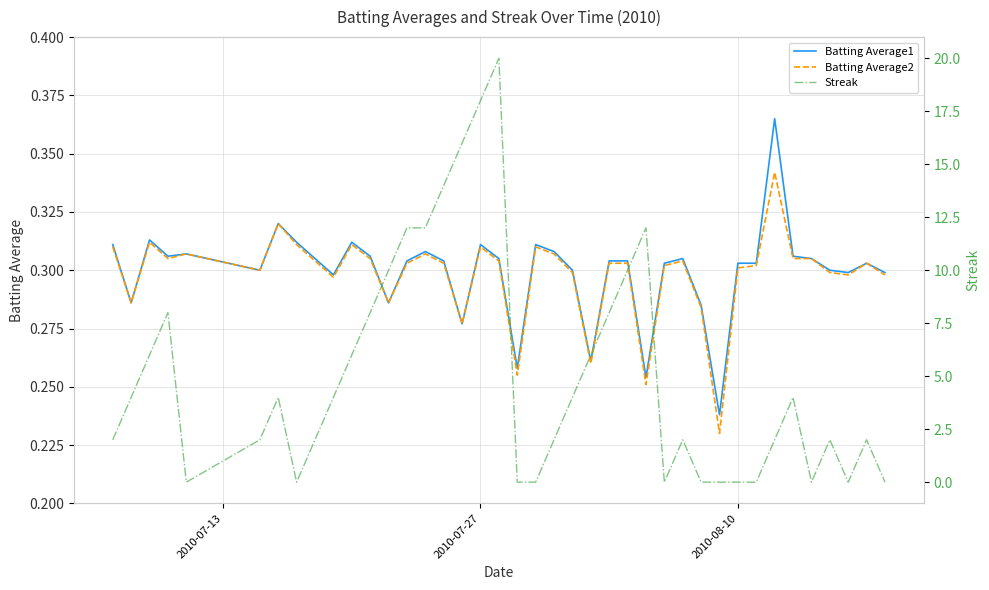

How many categories are shown in the chart?

40